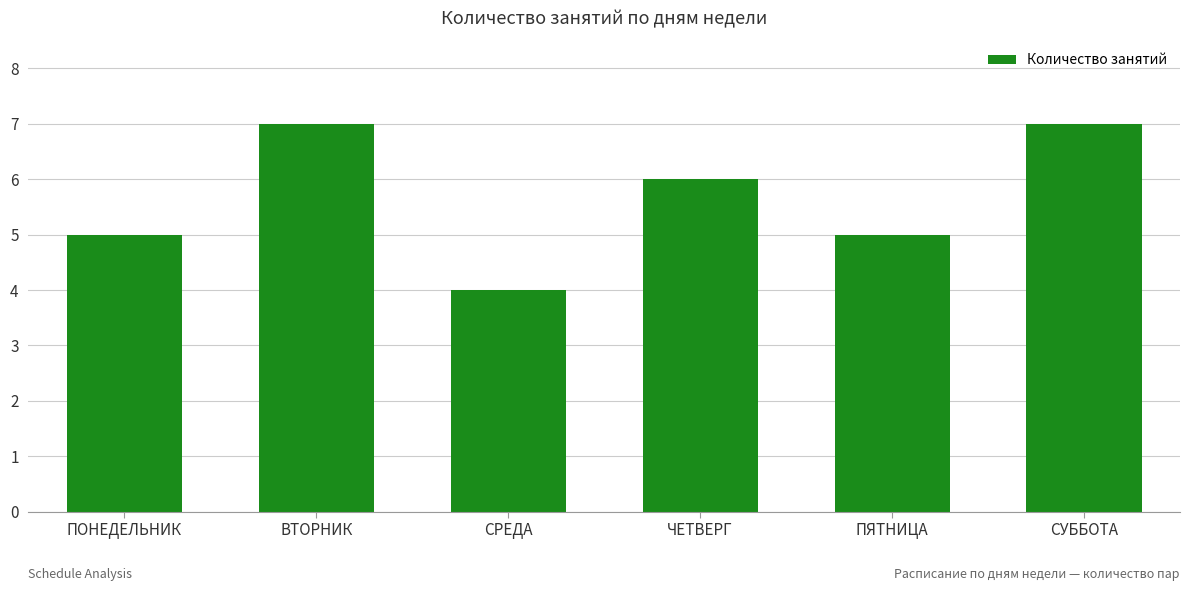

What is the sum of the values at ВТОРНИК and ПЯТНИЦА?

12